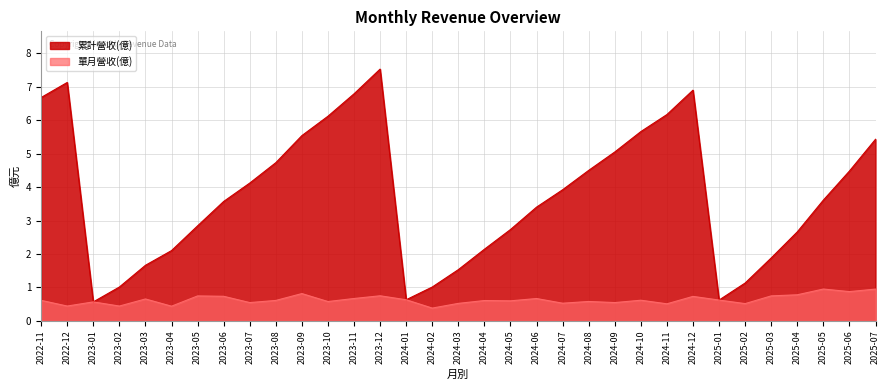

What are all the series names shown in the legend?

累計營收(億), 單月營收(億)